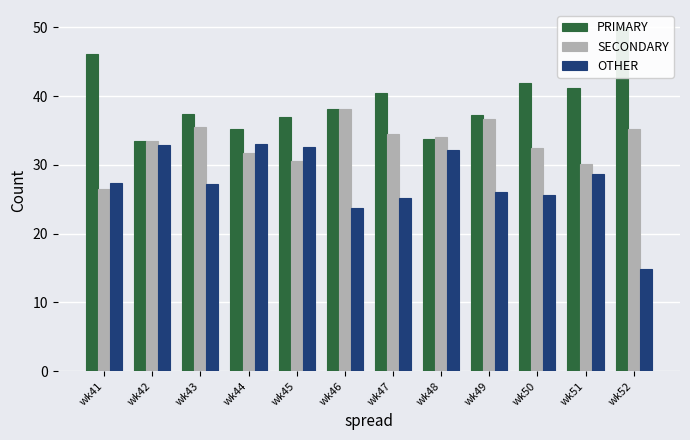

What is the value of the PRIMARY bar at the 12th from the left?

50.0